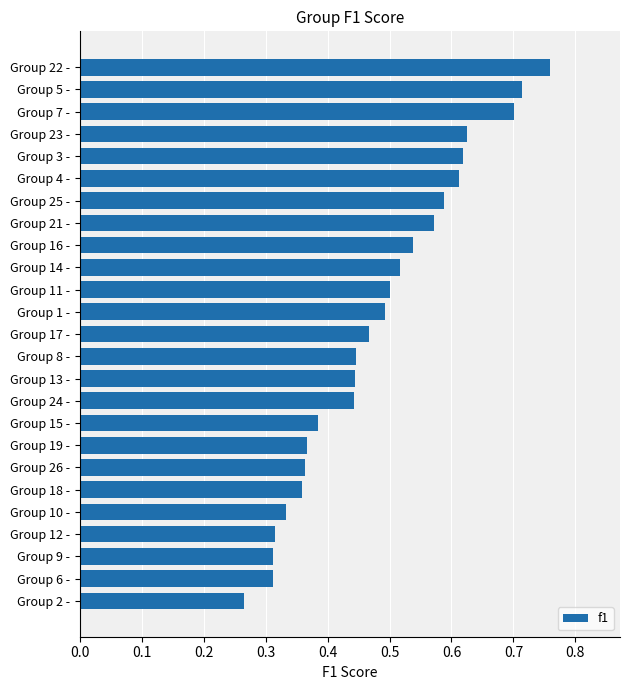

The chart shows a value of 1.0 at Group 7 -. True or false?

False